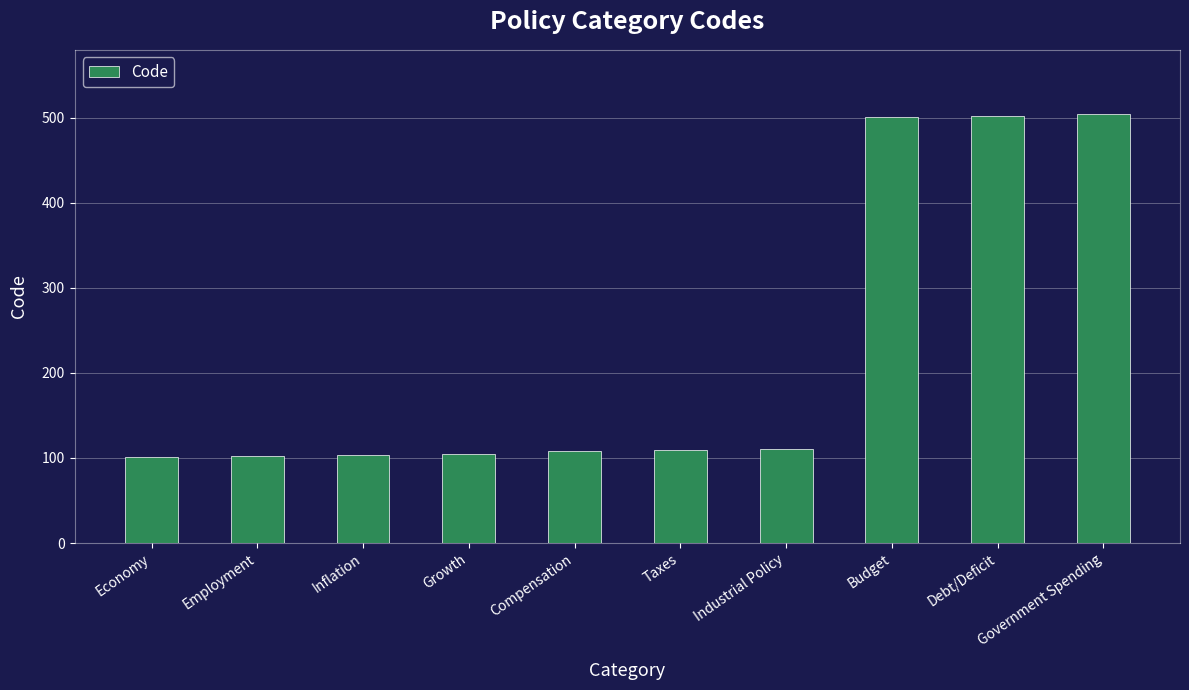

What is the sum of the values at Growth and Budget?

606